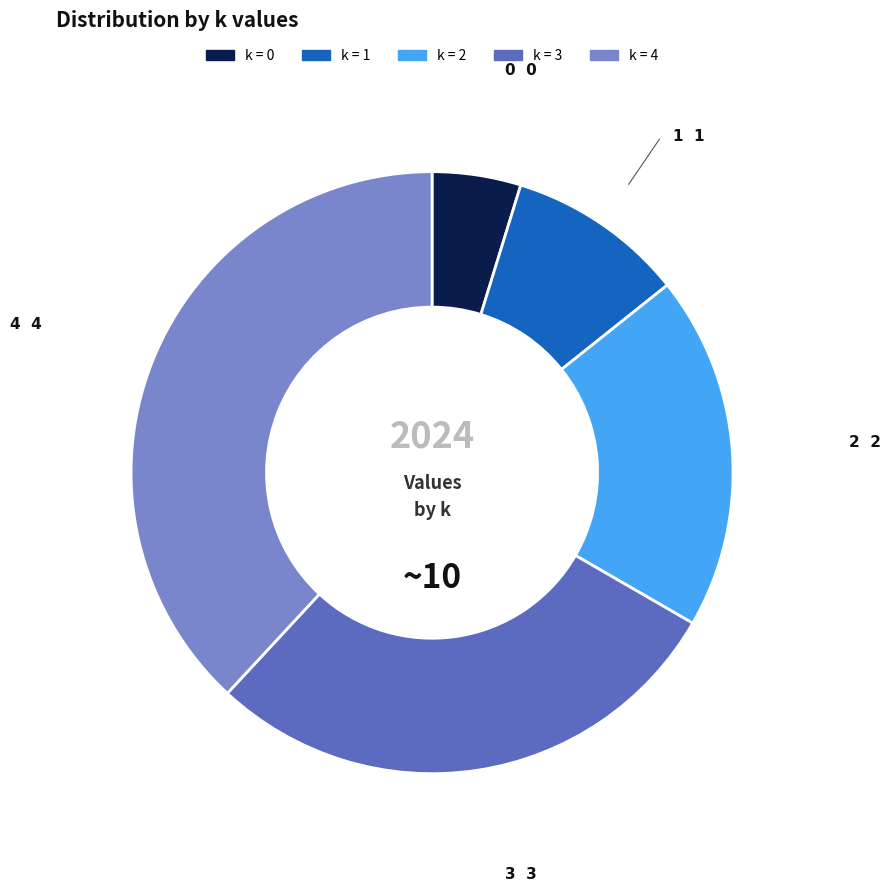

Is there any slice that represents more than half of the pie?

No